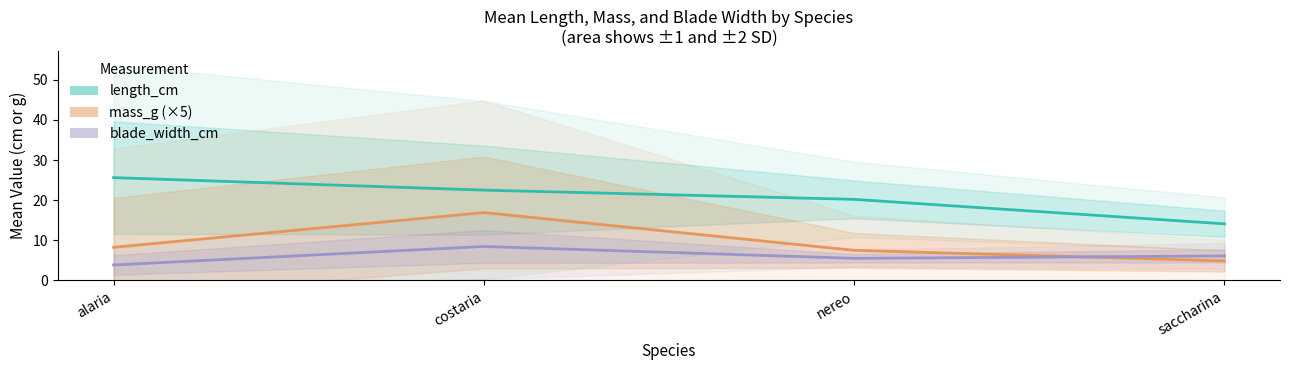

What is the sum of all blade_width_cm values?

23.9